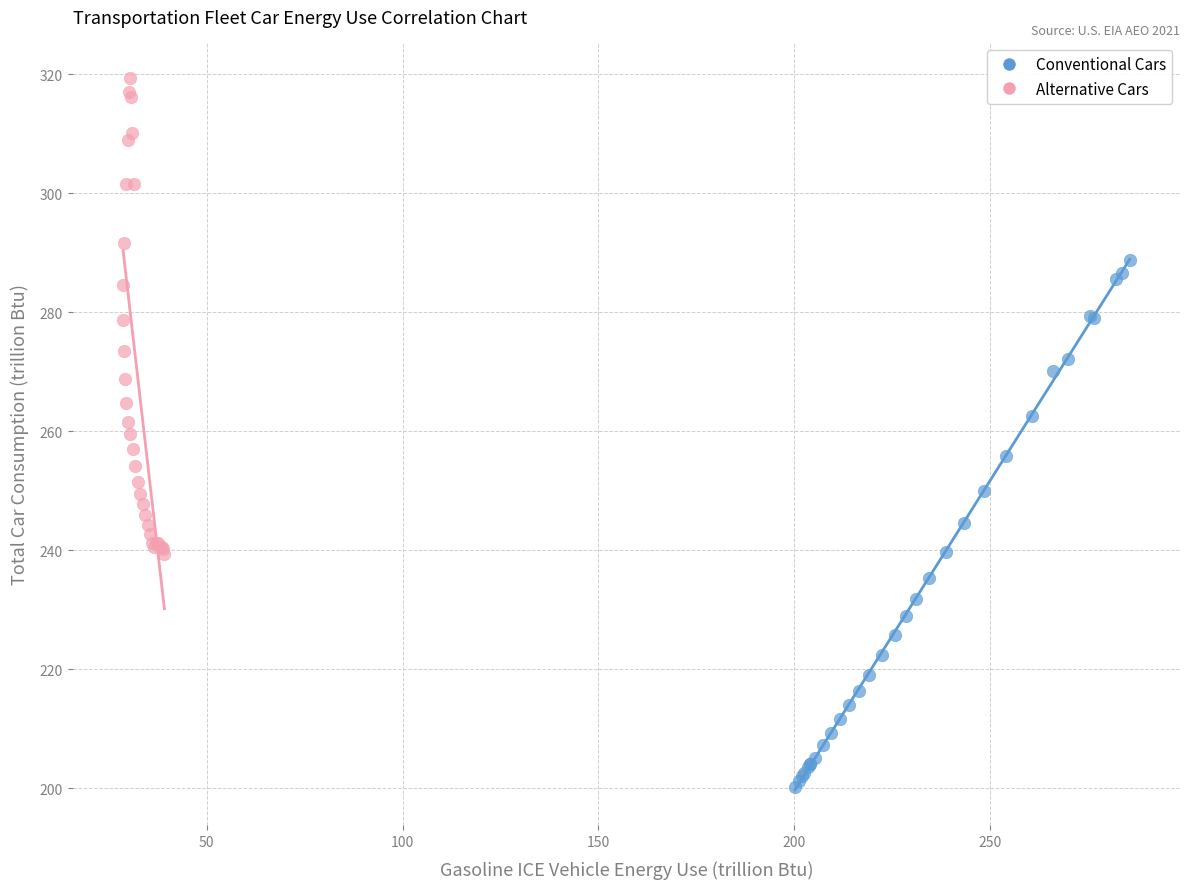

Which series contains the highest Y value?

Alternative Cars